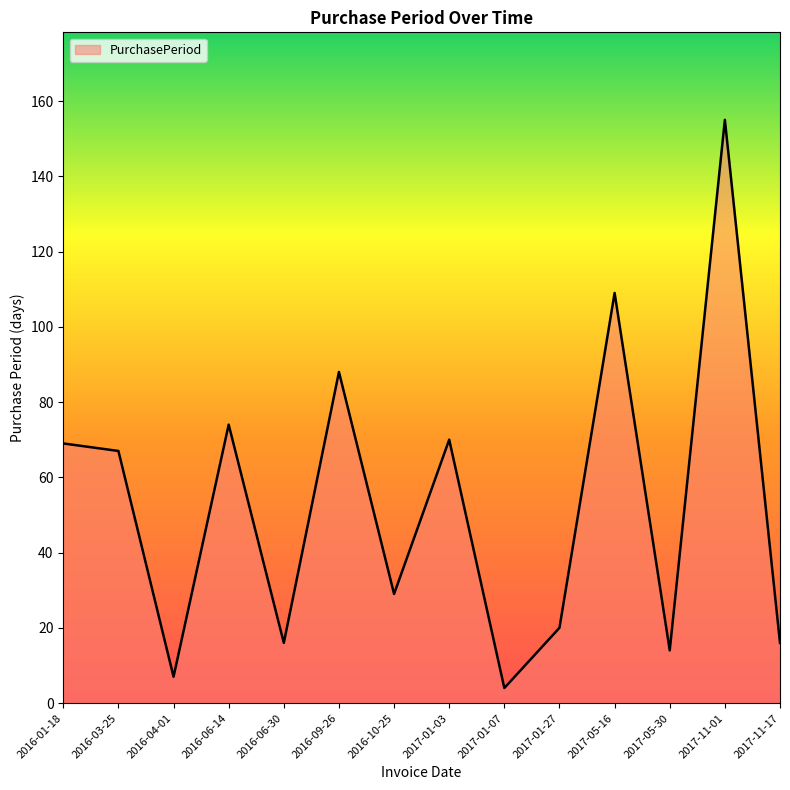

What position from the left is 2017-11-17?

14